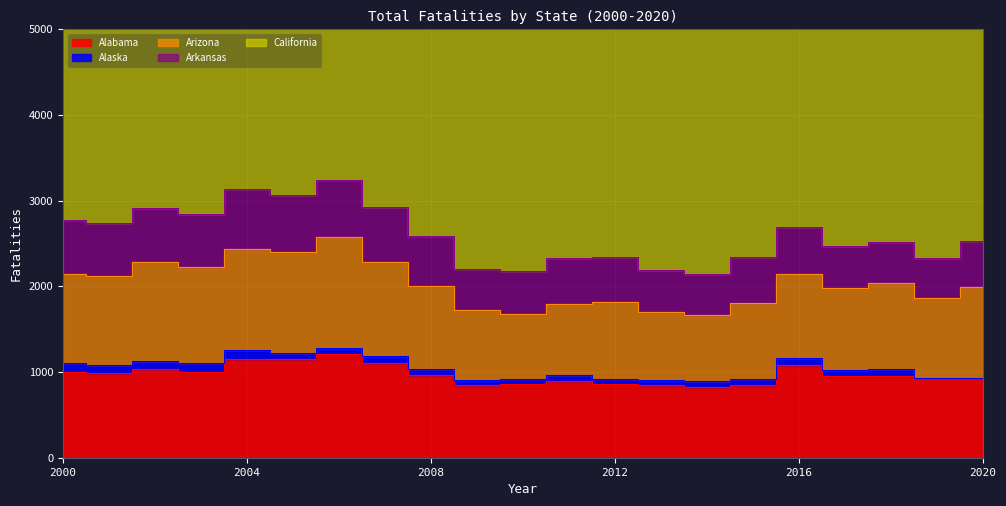

What are all the series names shown in the legend?

Alabama, Alaska, Arizona, Arkansas, California